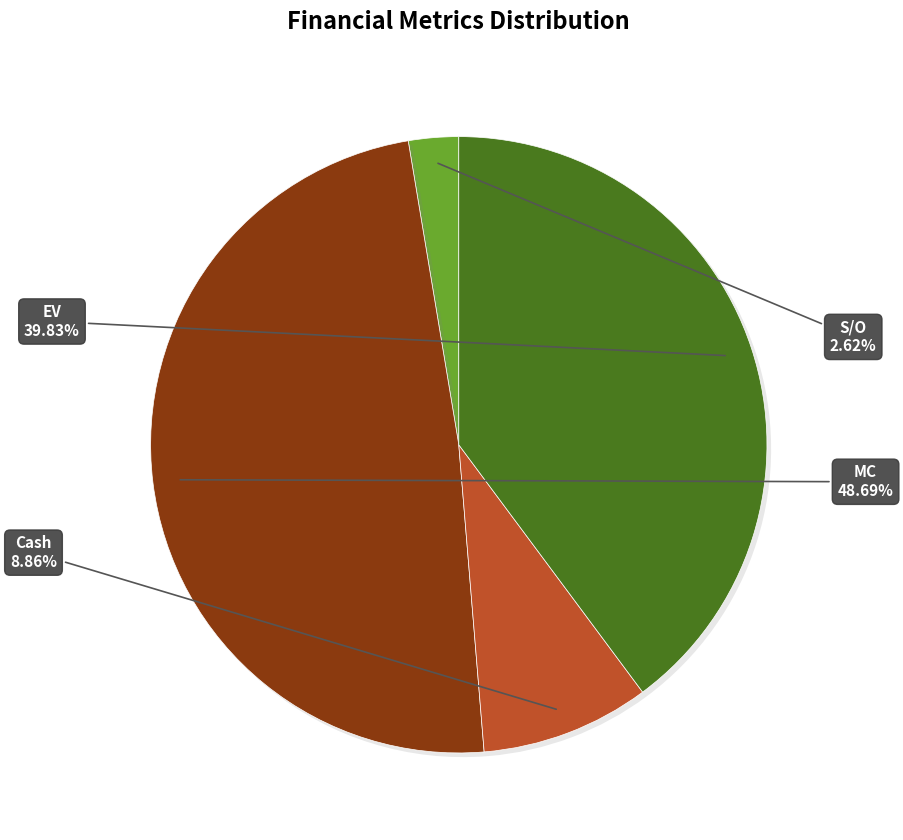

Is there a majority slice in this chart?

No